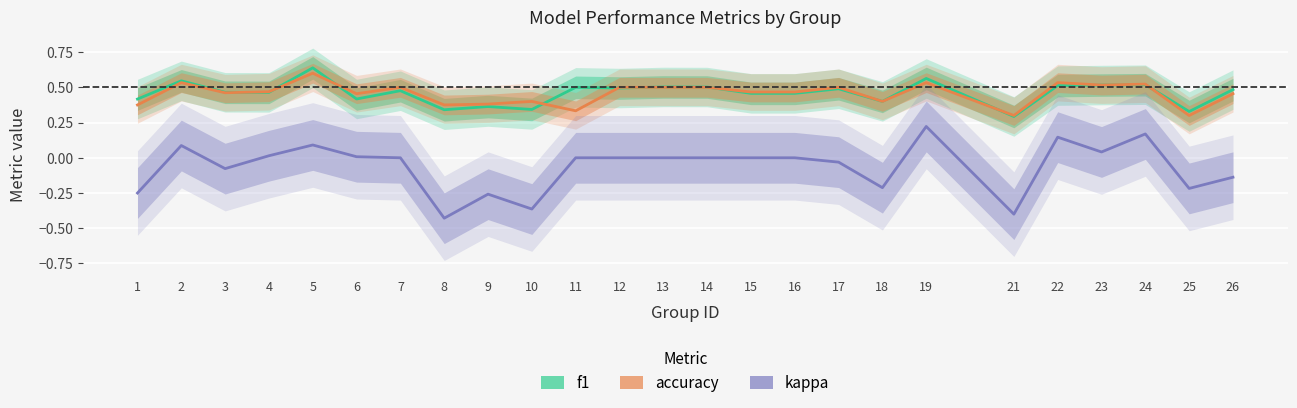

Reading right to left, what are all the values shown in this chart?

f1: 26=0.5	25=0.3	24=0.5	23=0.5	22=0.5	21=0.3	19=0.6	18=0.4	17=0.5	16=0.5	15=0.5	14=0.5	13=0.5	12=0.5	11=0.5	10=0.3	9=0.4	8=0.3	7=0.5	6=0.4	5=0.6	4=0.5	3=0.5	2=0.5	1=0.4
accuracy: 26=0.5	25=0.3	24=0.5	23=0.5	22=0.5	21=0.3	19=0.5	18=0.4	17=0.5	16=0.5	15=0.5	14=0.5	13=0.5	12=0.5	11=0.3	10=0.4	9=0.4	8=0.4	7=0.5	6=0.5	5=0.6	4=0.5	3=0.5	2=0.5	1=0.4
kappa: 26=-0.1	25=-0.2	24=0.2	23=0.0	22=0.1	21=-0.4	19=0.2	18=-0.2	17=-0.0	16=0.0	15=0.0	14=0.0	13=0.0	12=0.0	11=0.0	10=-0.4	9=-0.3	8=-0.4	7=0.0	6=0.0	5=0.1	4=0.0	3=-0.1	2=0.1	1=-0.2